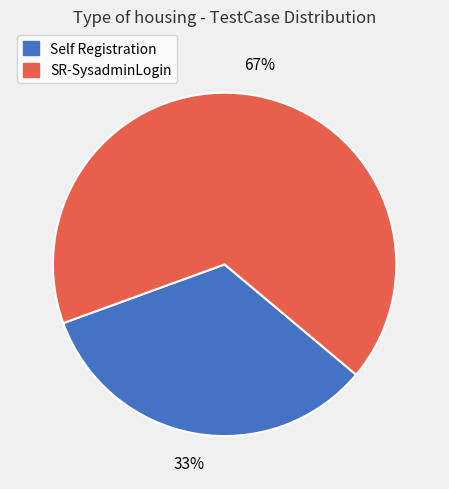

To the nearest percent, what percentage of the pie is Self Registration?

33%